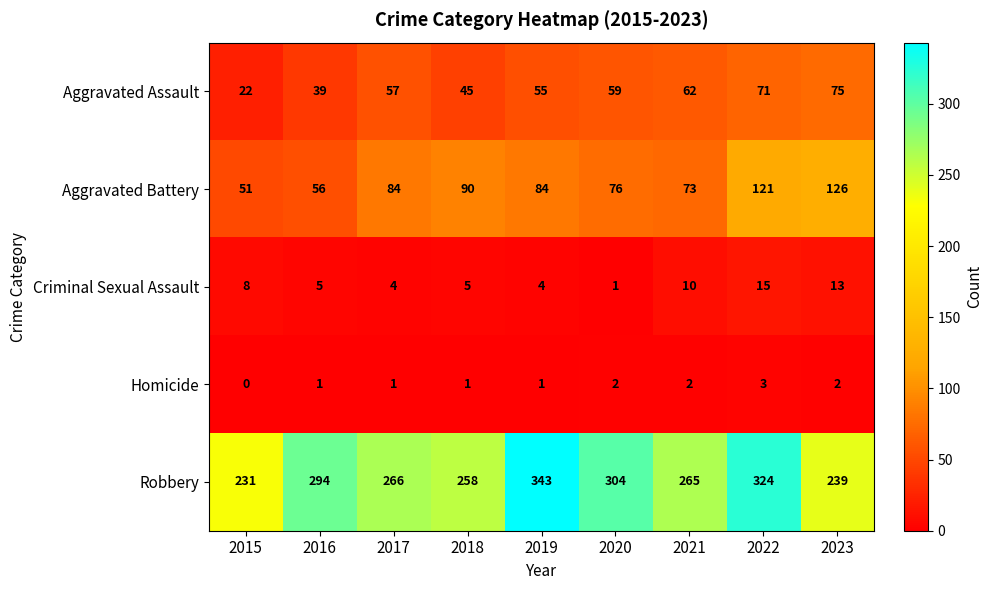

Rank the series at 2023 from highest to lowest value.

Robbery, Aggravated Battery, Aggravated Assault, Criminal Sexual Assault, Homicide